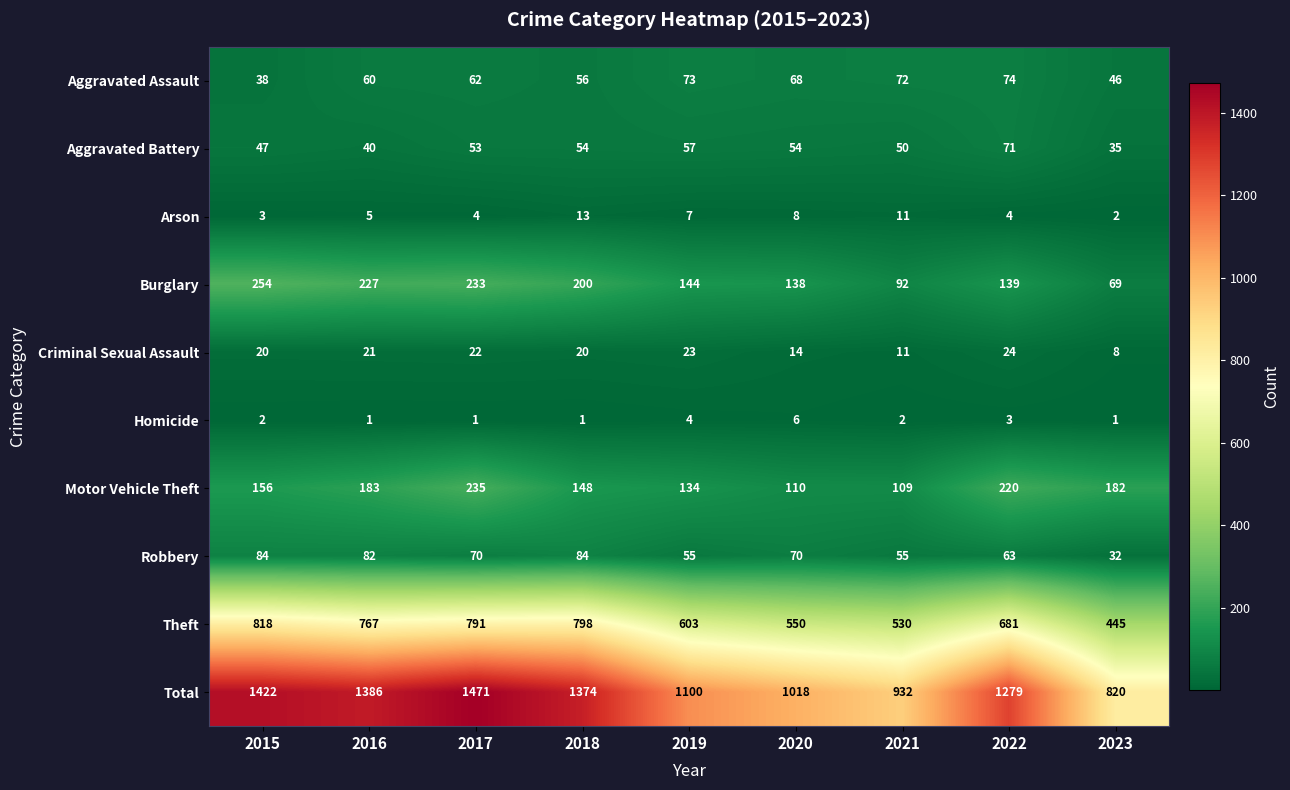

How many categories are shown in the chart?

9